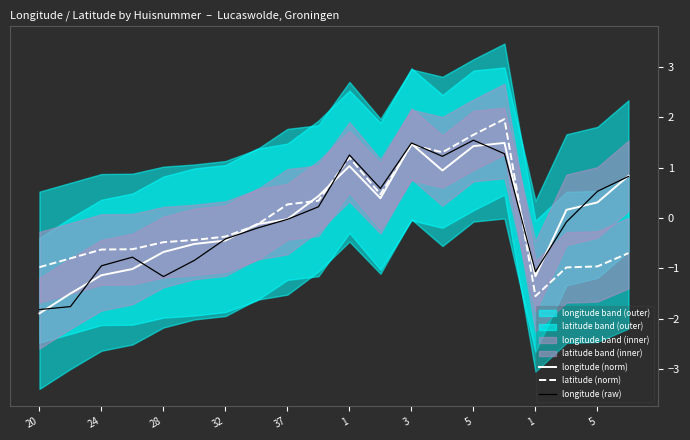

True or false: longitude (raw) has more than 1 points higher than both neighbors.

True